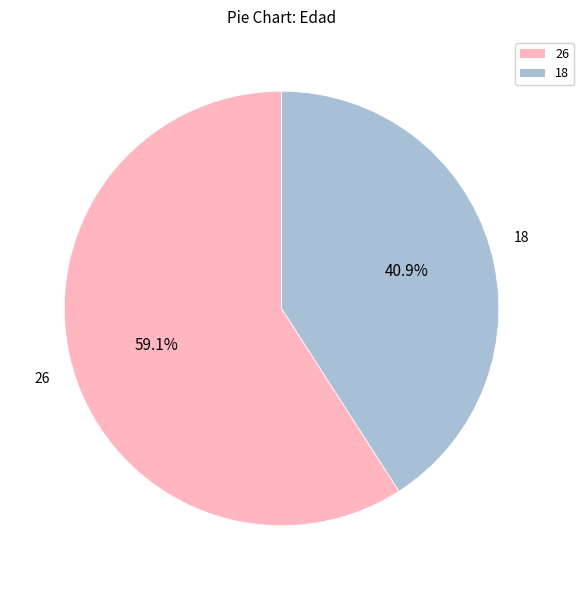

Combined, do 26 and 18 account for over 50%?

Yes